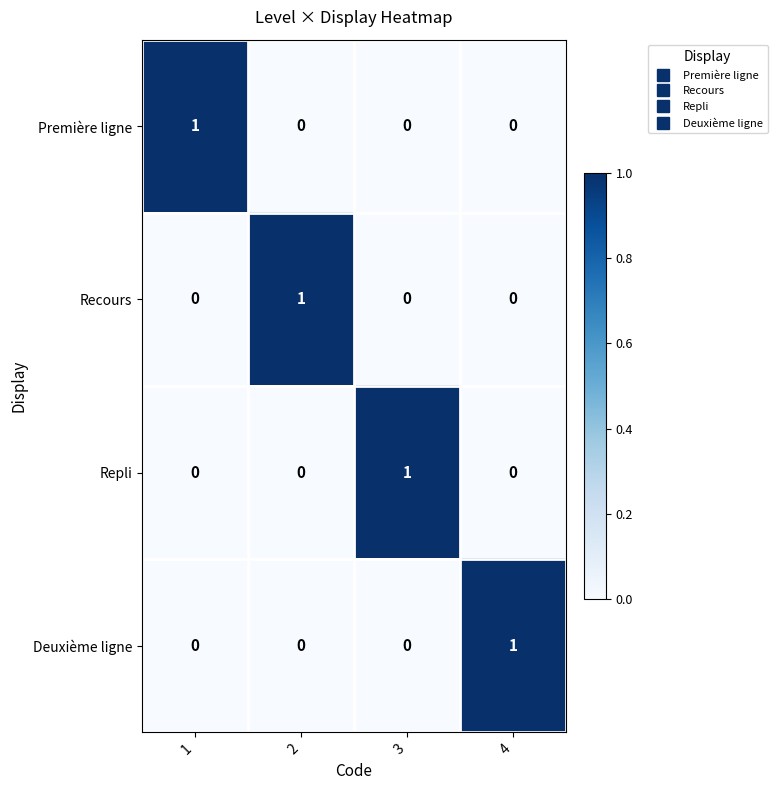

Which category has the highest value in the Repli series?

3